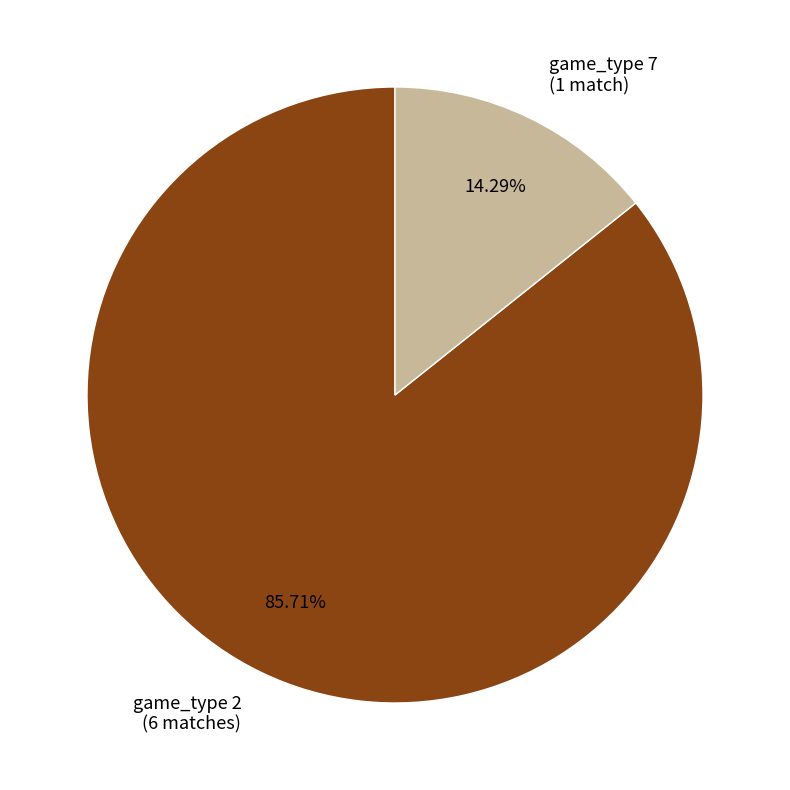

Rank the categories by value from lowest to highest.

game_type 7 (1 match), game_type 2 (6 matches)